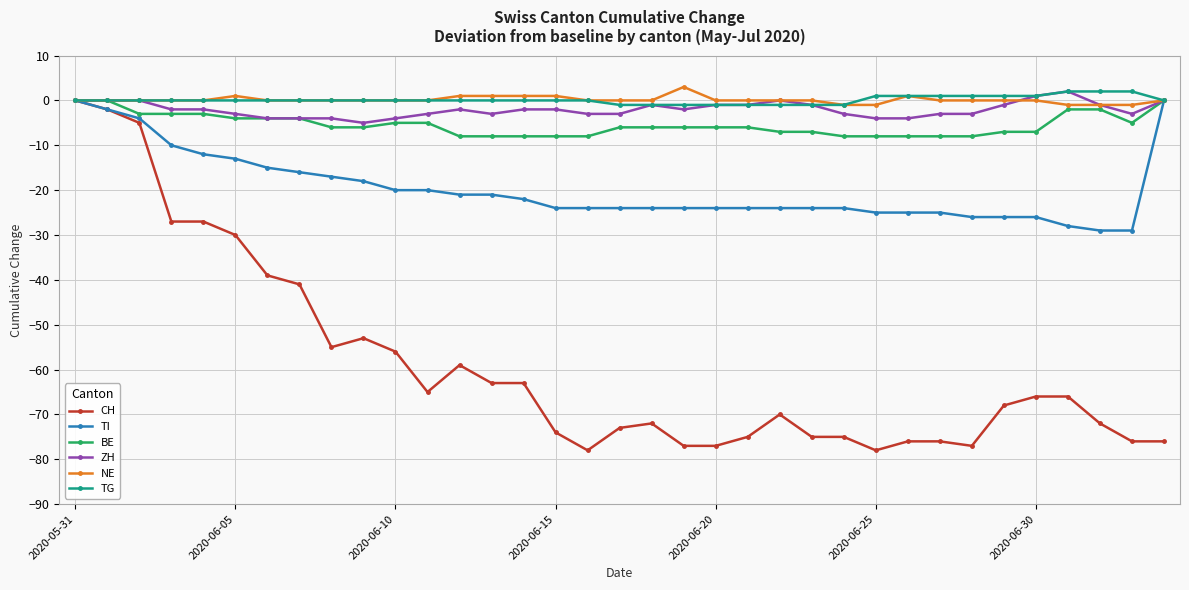

Which series has the largest range (max minus min)?

CH